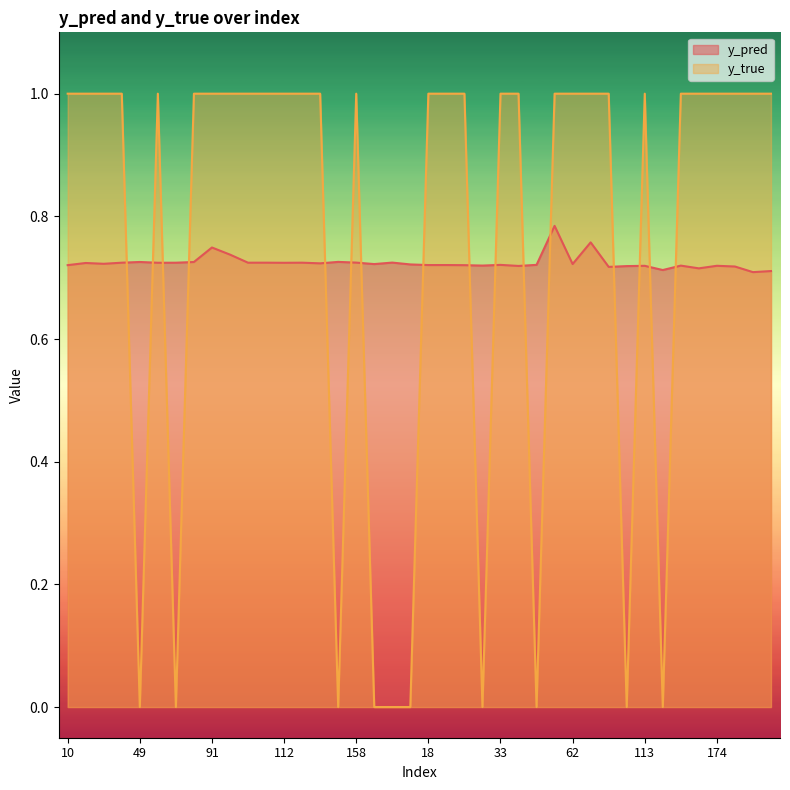

Count the y_true values in the range 1 to 2.

30